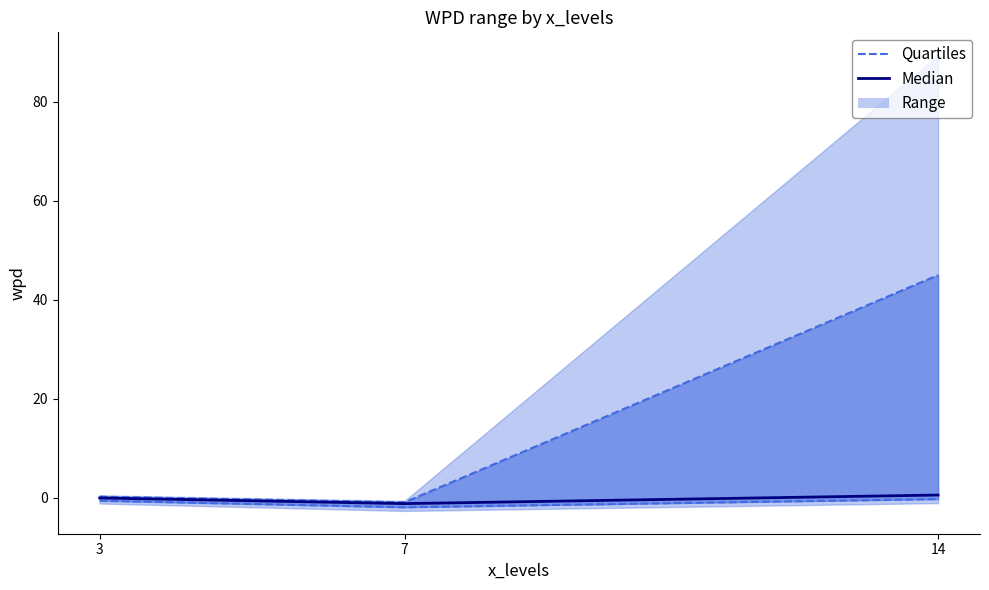

The Quartiles series shows -2.0 at 7. True or false?

True